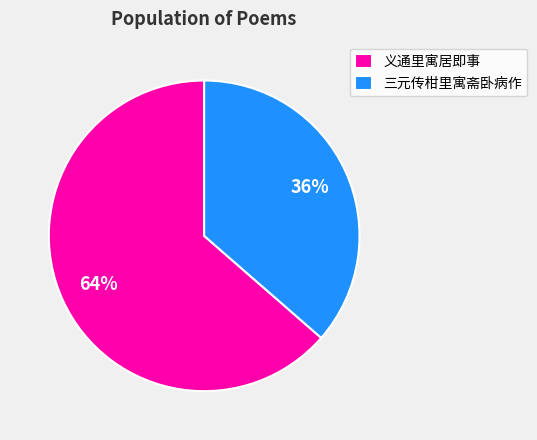

How many segments does this pie chart have?

2